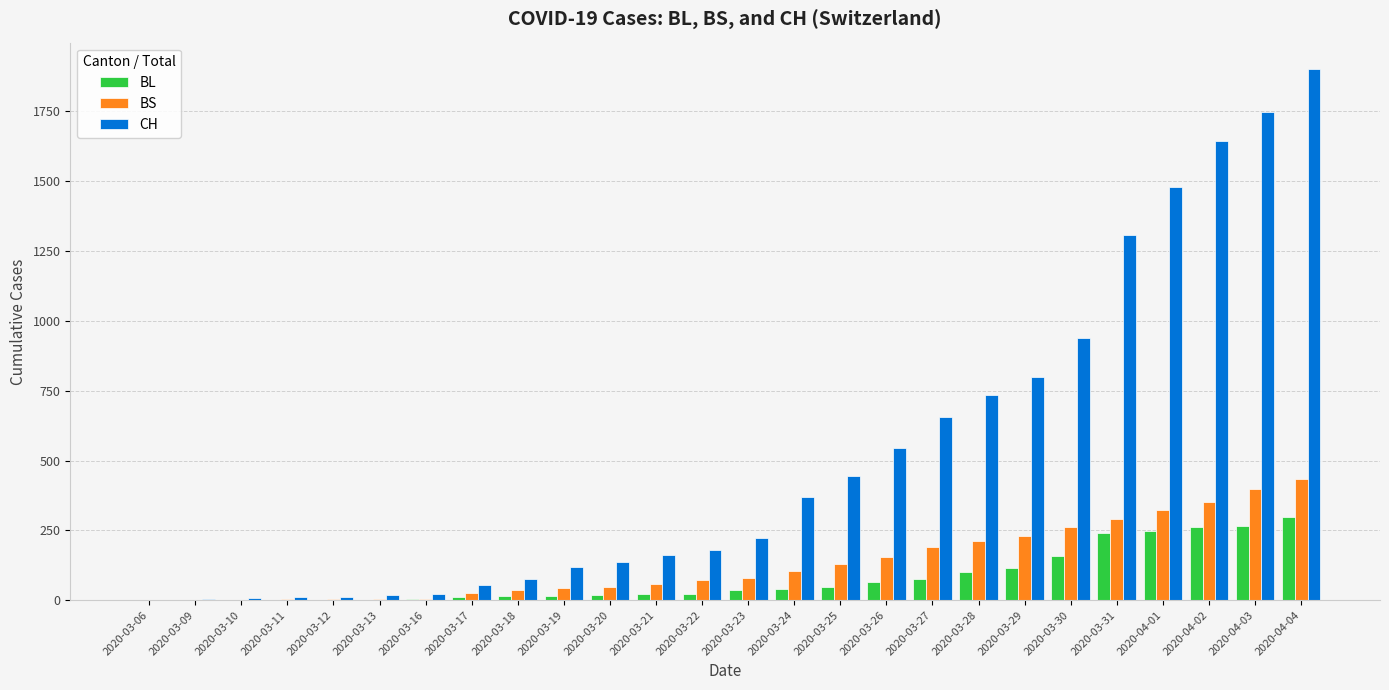

Count the number of categories in the chart.

26